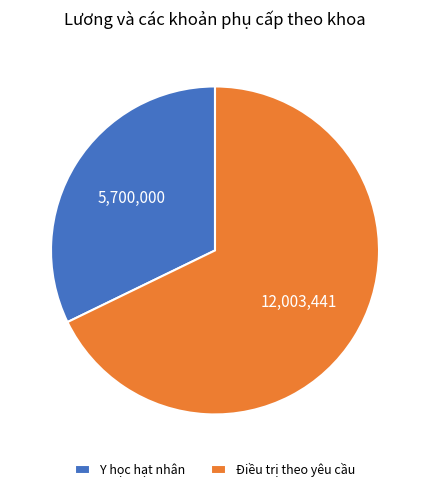

Do Điều trị theo yêu cầu and Y học hạt nhân together represent more than half of the pie?

Yes